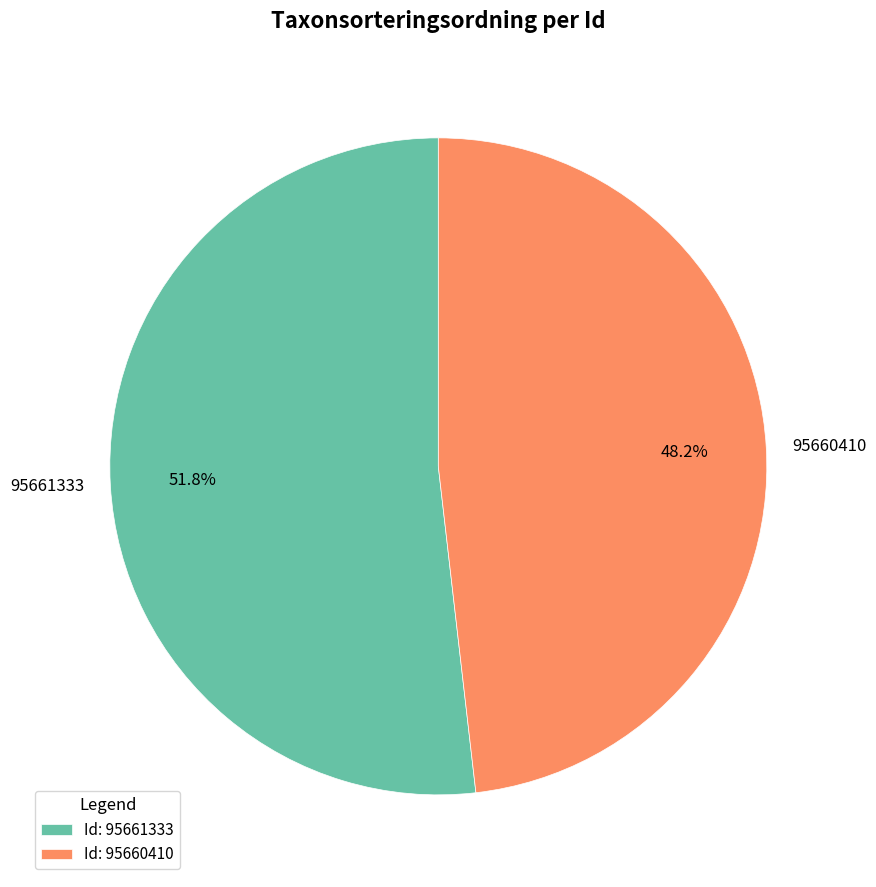

Do 95661333 and 95660410 together represent more than half of the pie?

Yes